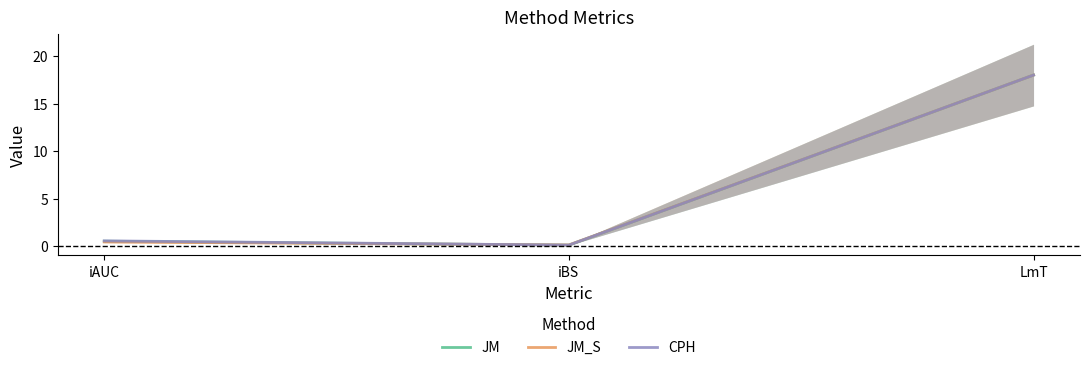

At which category is the sum across all series the highest?

LmT